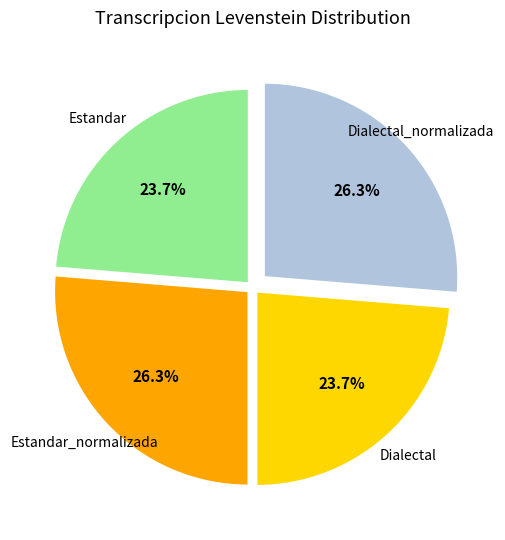

What is the largest slice in the pie chart?

Estandar_normalizada